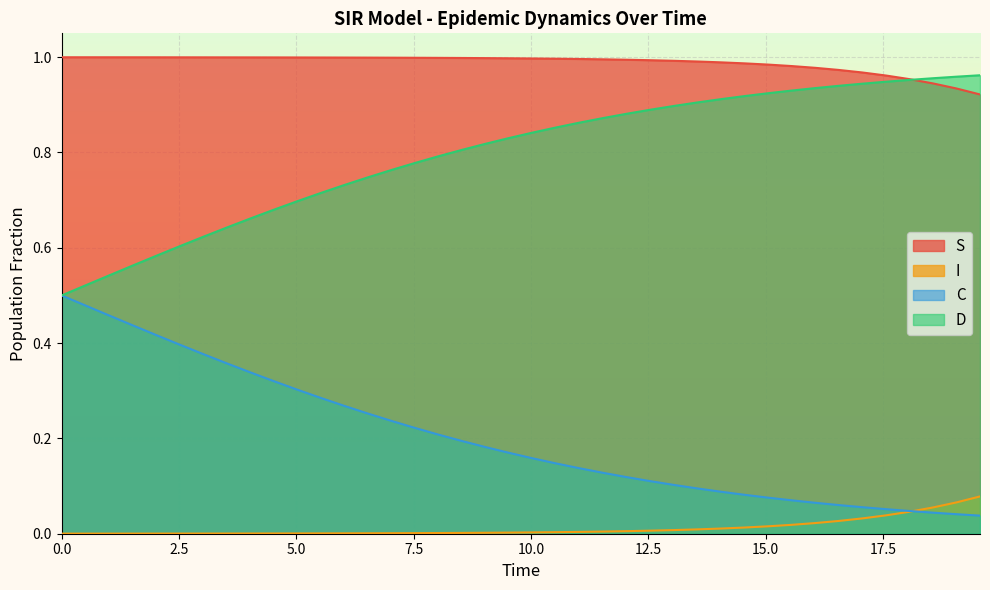

List the series in order of their overall mean, lowest first.

I, C, D, S